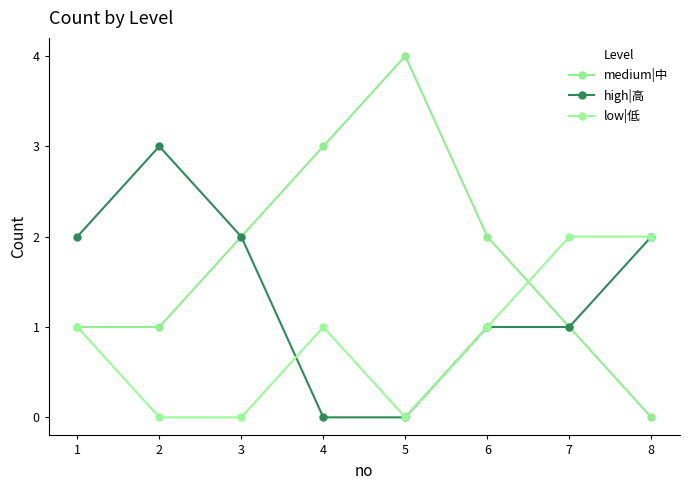

At which category is the sum across all series the highest?

1